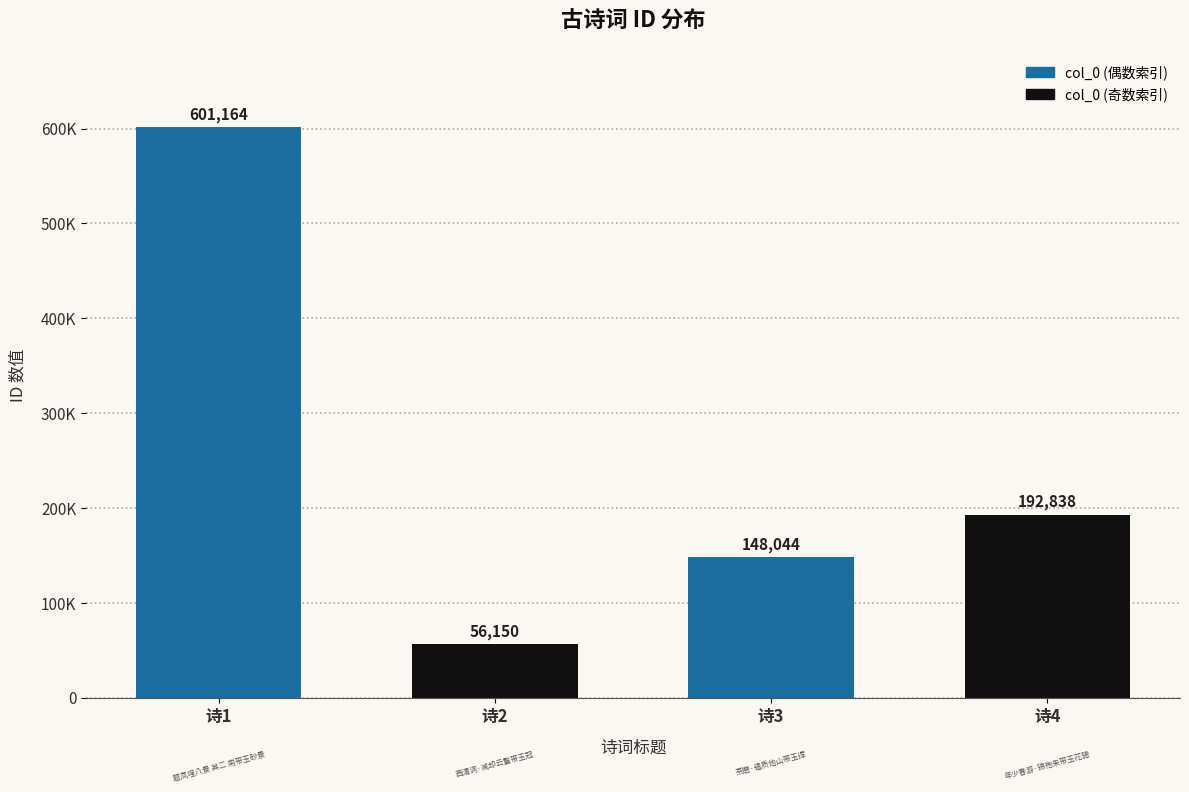

At which category does the chart reach its peak across all series?

诗1